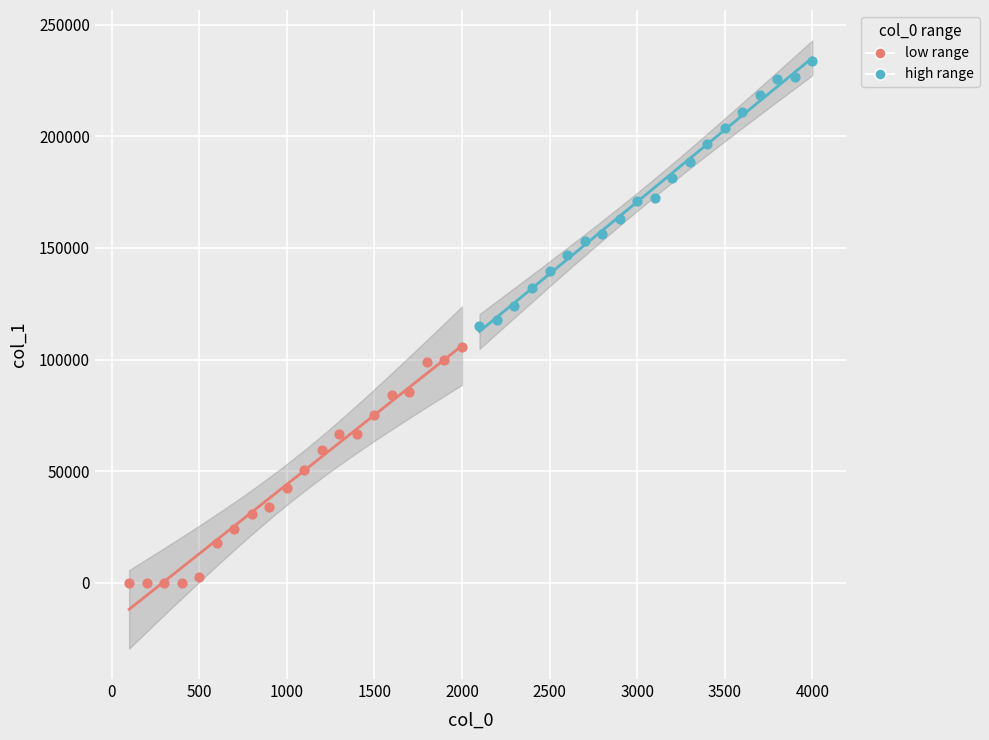

What are all the series names shown in the legend?

low range, high range